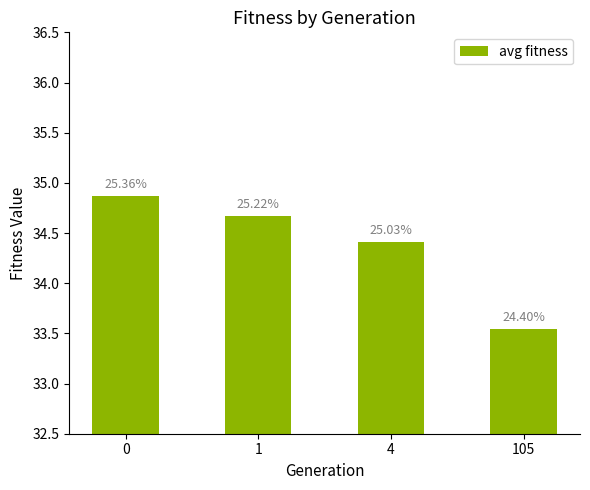

Does the chart contain any negative values?

No